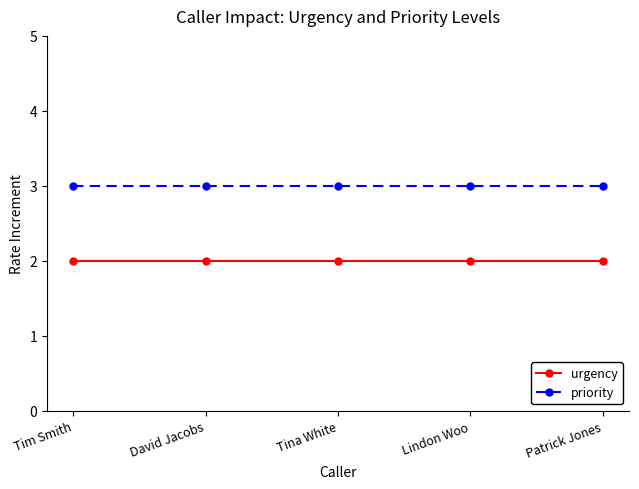

Rank the series by their average value, from highest to lowest.

priority, urgency